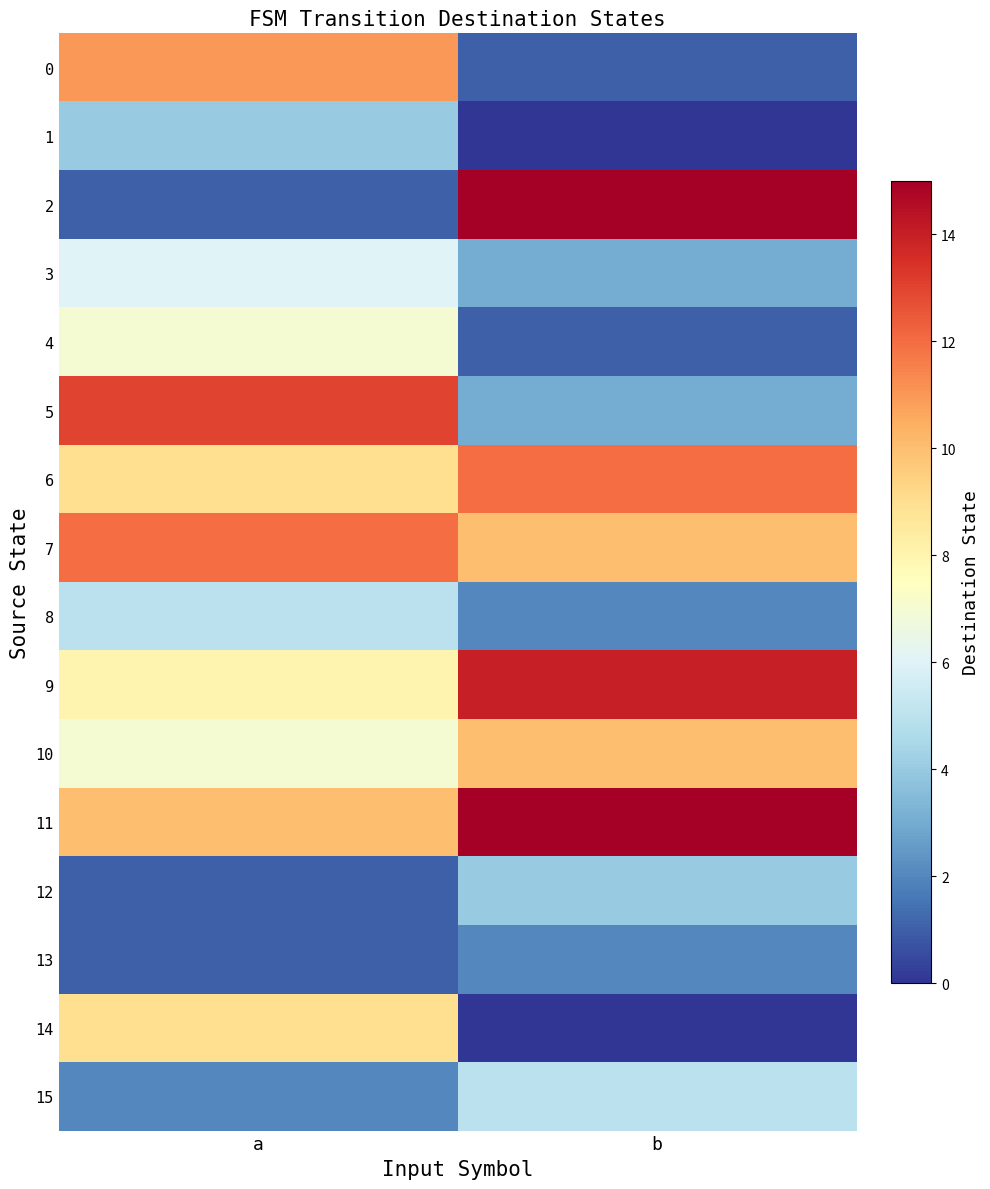

Which has a higher value, a or b?

a